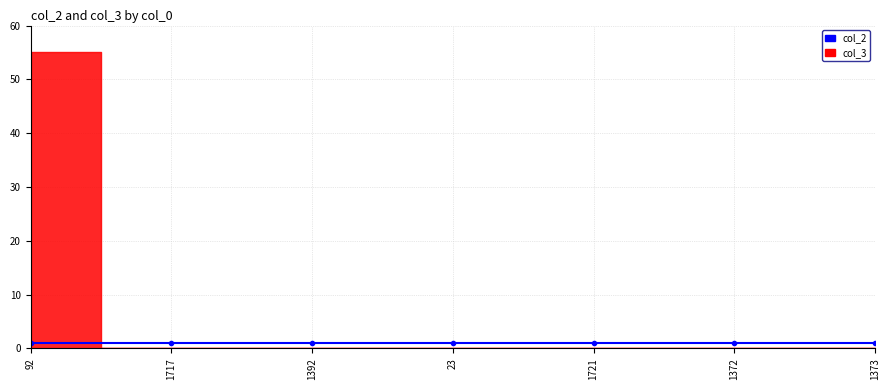

Which series has the widest spread of values?

col_3